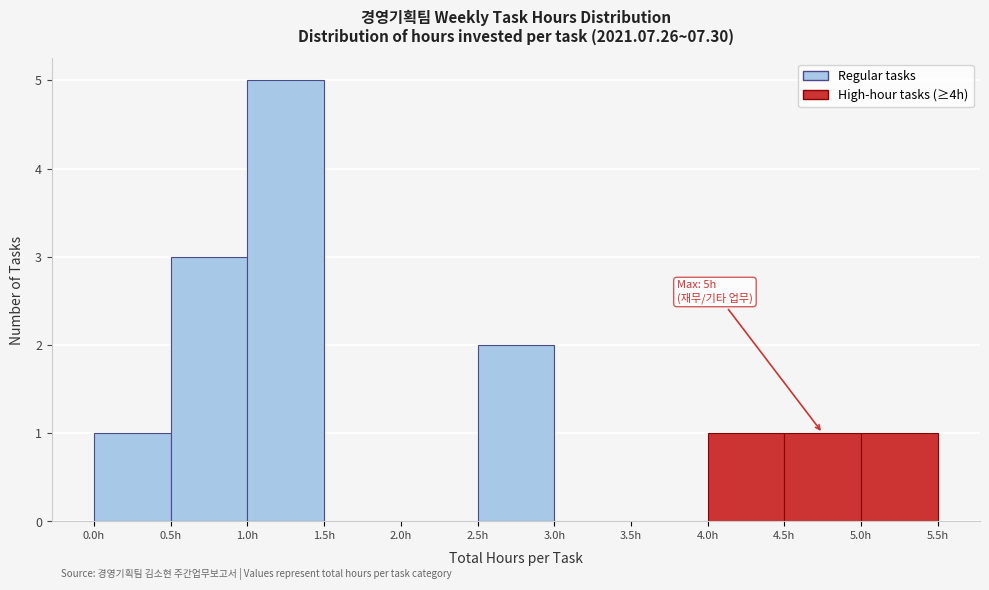

Over which range of the x-axis is the bar tallest?

1.0 to 1.5